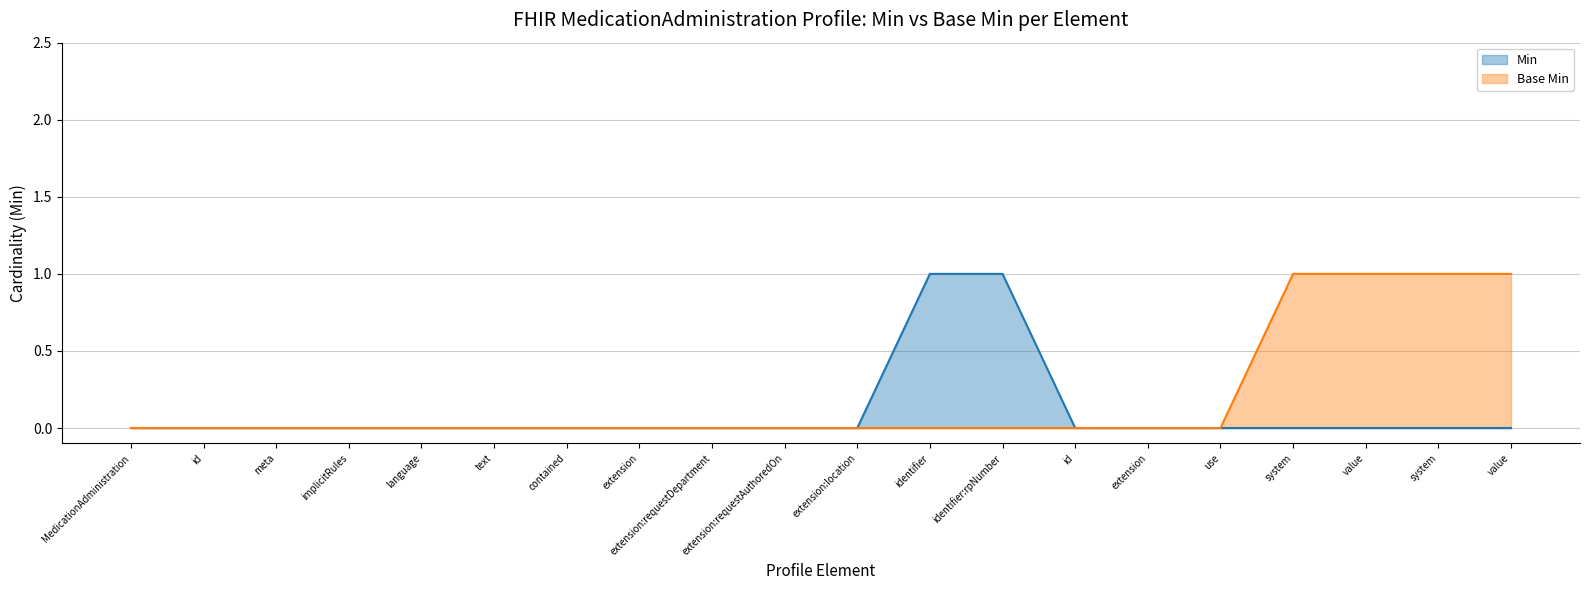

Reading right to left, list all the values displayed in this chart.

Min: 0	0	0	0	0	0	0	1	1	0	0	0	0	0	0	0	0	0	0	0
Base Min: 1	1	1	1	0	0	0	0	0	0	0	0	0	0	0	0	0	0	0	0